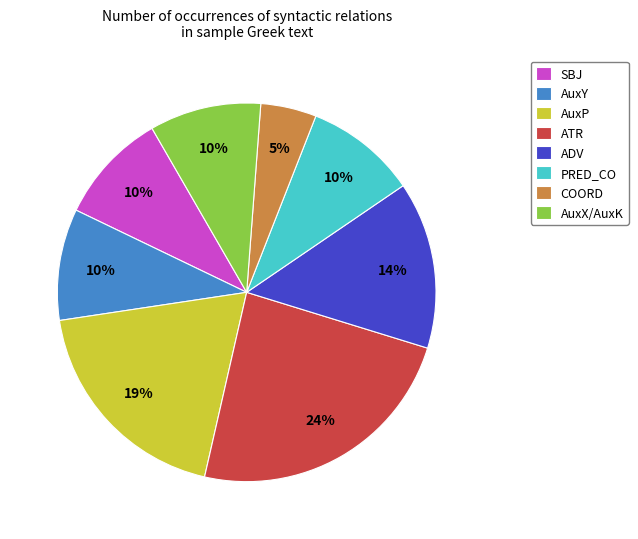

What percentage is the PRED_CO slice, to the nearest percent?

10%